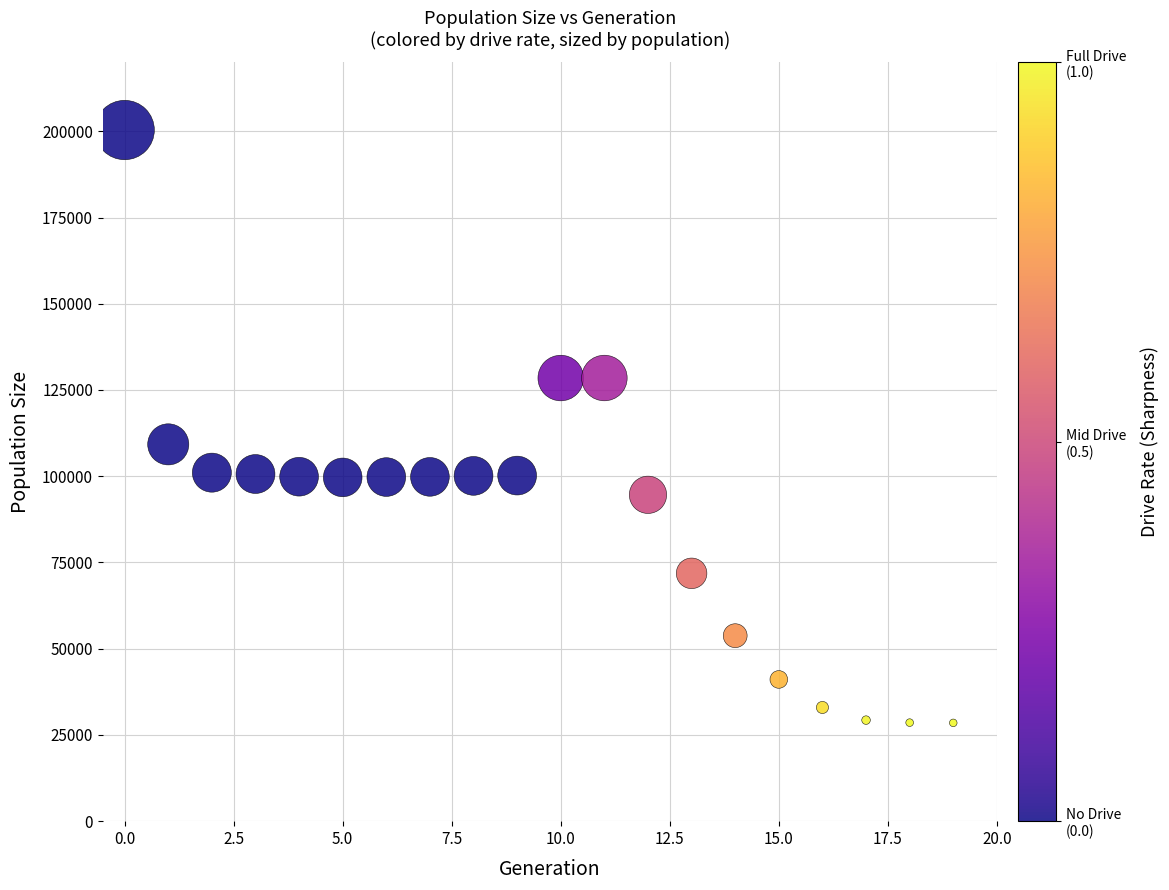

What Y value in the scatter plot is closest to 114431?

109239